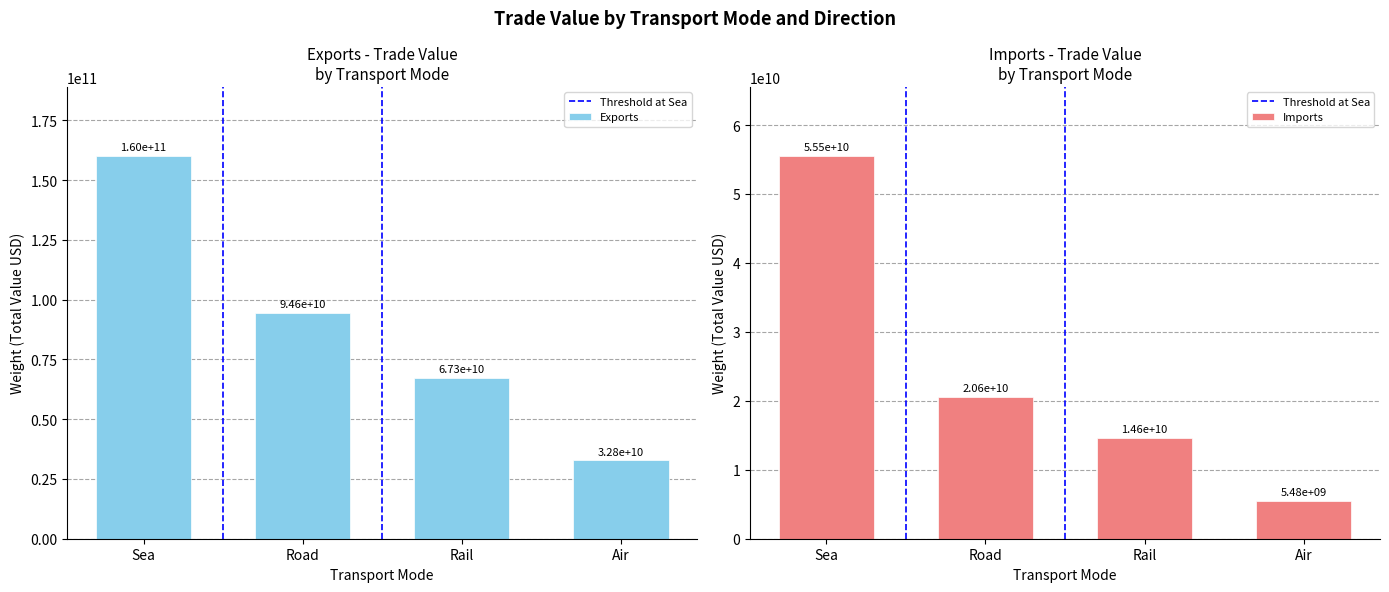

Reading right to left, transcribe all the data shown in this chart.

Exports: 32785147000	67290190000	94570676000	160163298000
Imports: 5477000000	14600000000	20590000000	55528000000